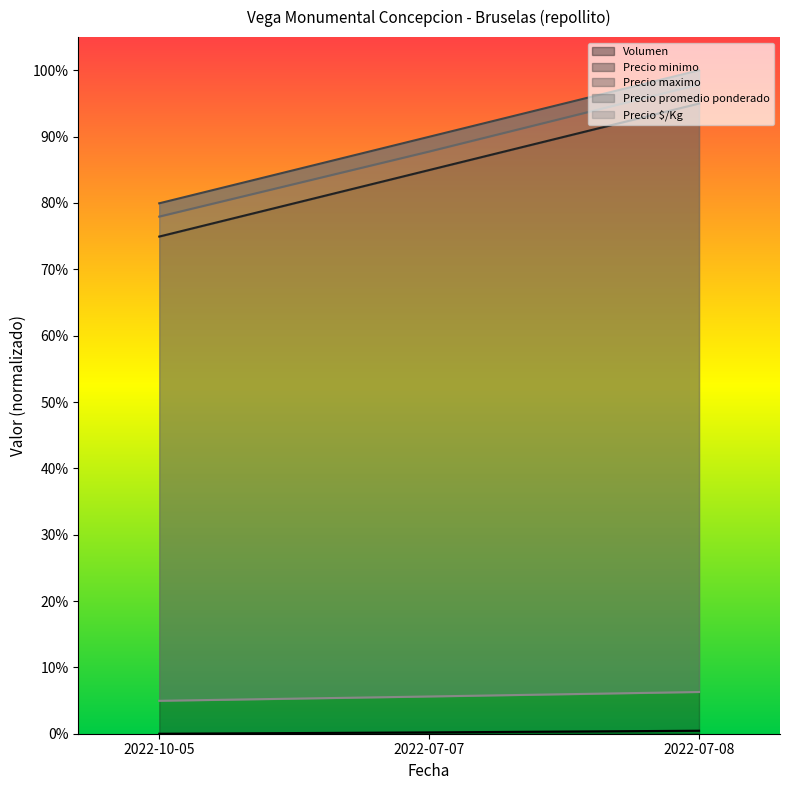

Reading right to left, extract all data points from this chart.

Volumen: 0.0	0.0	0.0
Precio minimo: 0.9	0.8	0.7
Precio maximo: 1.0	0.9	0.8
Precio promedio ponderado: 1.0	0.9	0.8
Precio $/Kg: 0.1	0.1	0.0